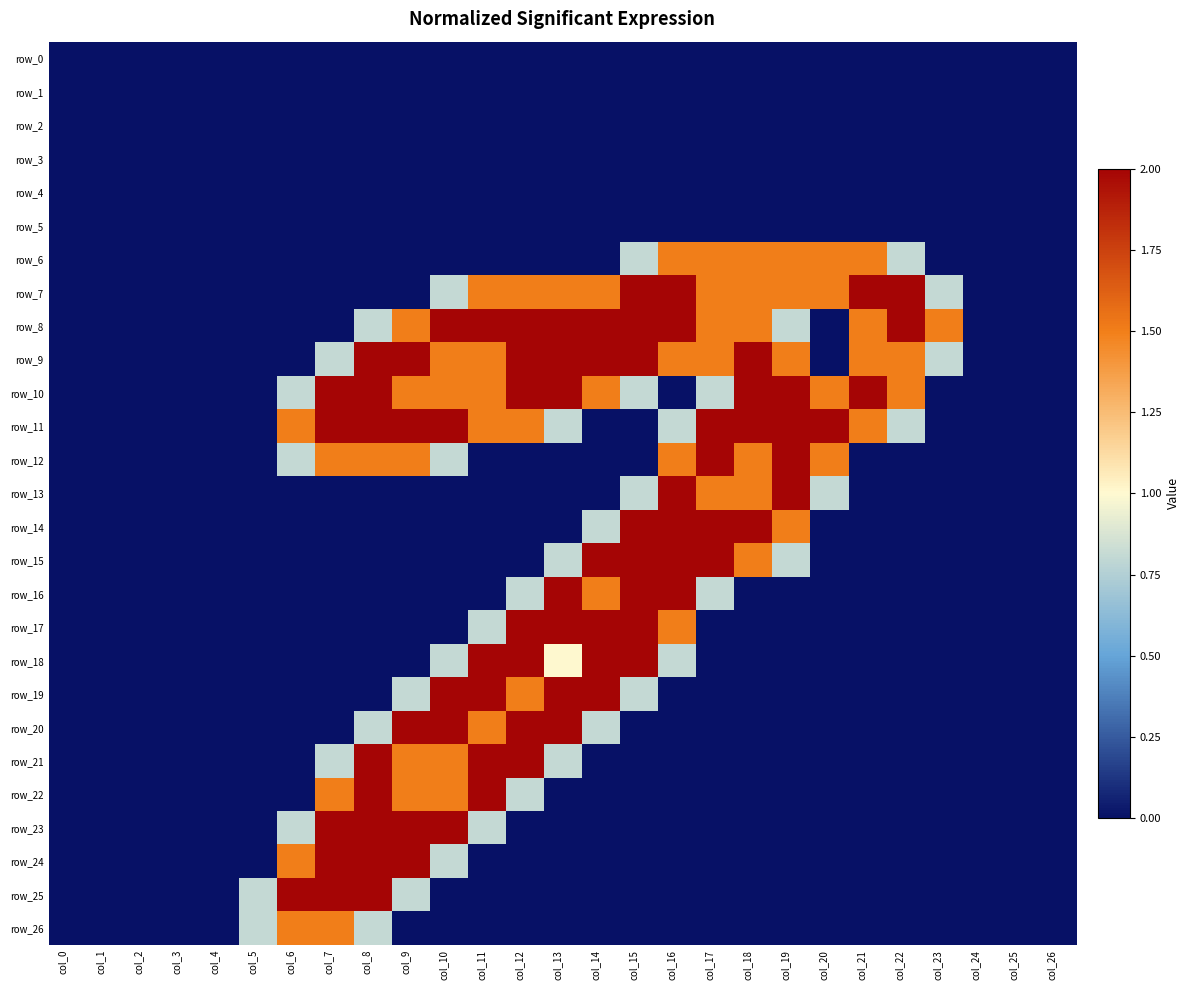

Is the value of row_21 at col_20 greater than the value of row_6 at col_14?

No